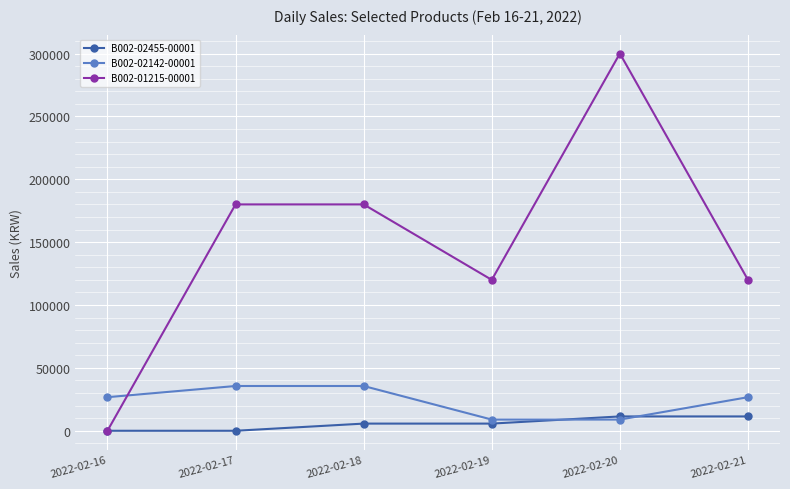

Where do B002-02455-00001 and B002-02142-00001 first cross each other?

2022-02-19 and 2022-02-20